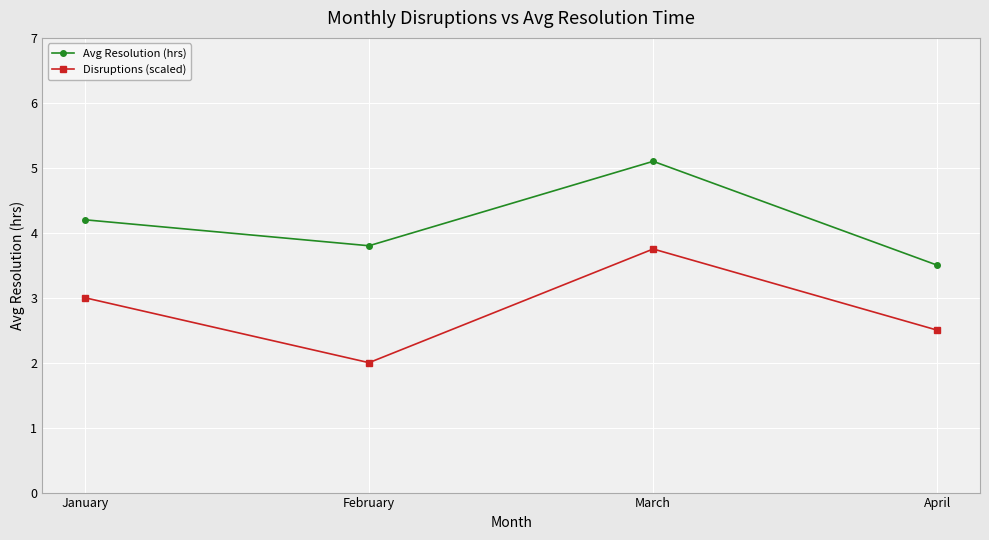

The Avg Resolution (hrs) series shows 8.5 at March. True or false?

False